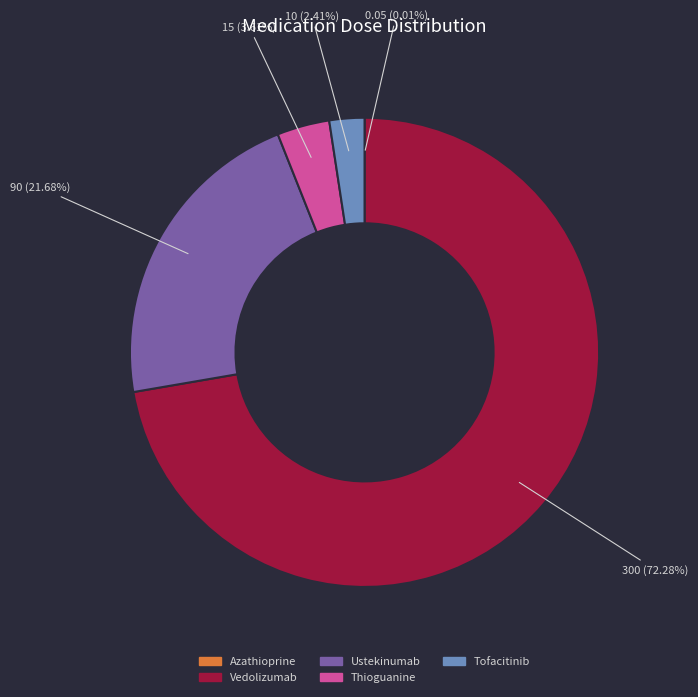

Does Vedolizumab represent more than half of the total?

Yes